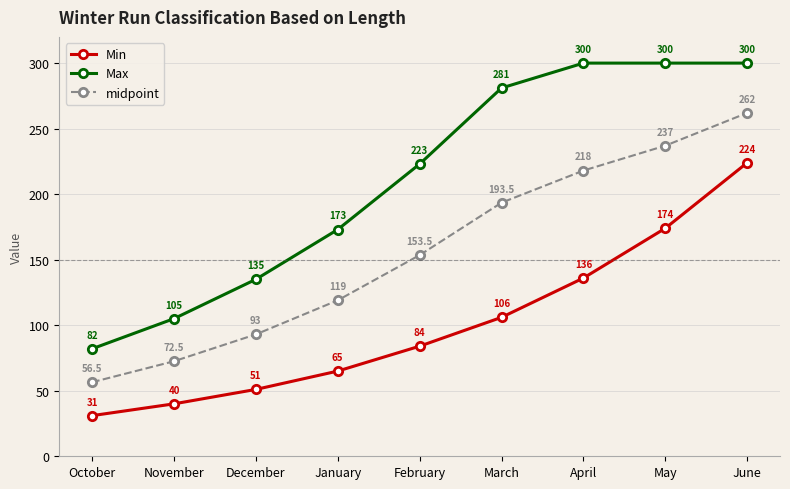

Between February and March, which series saw the biggest shift?

Max